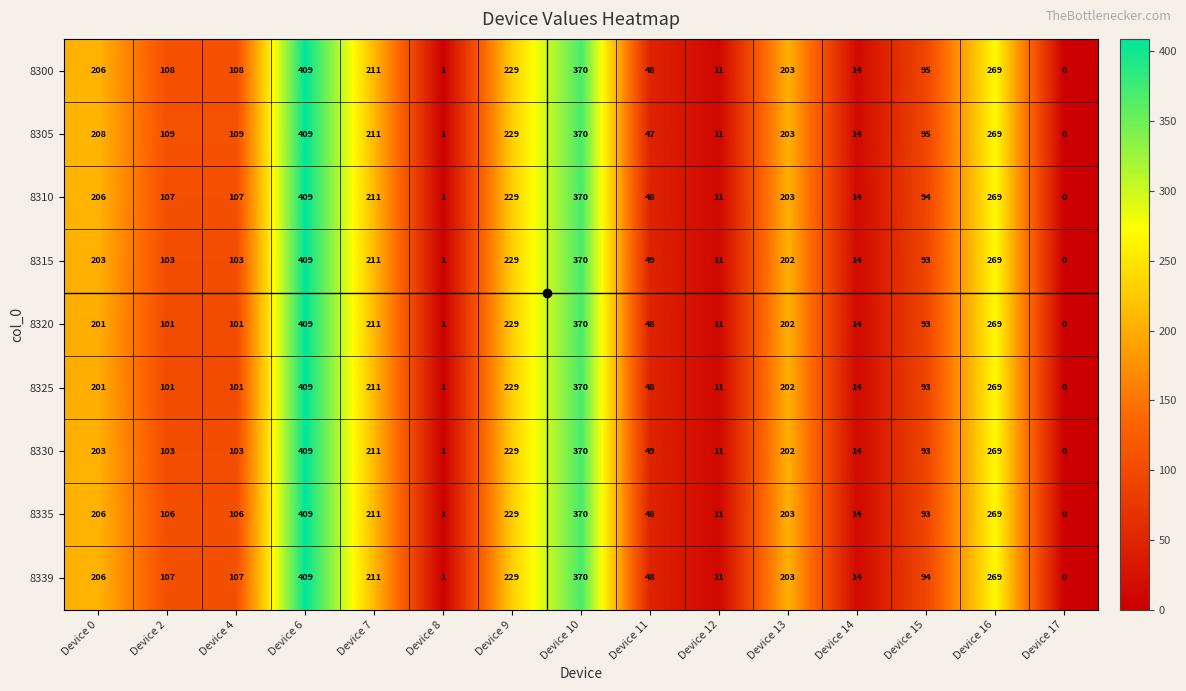

At which label is 8300 closest to 204?

Device 13